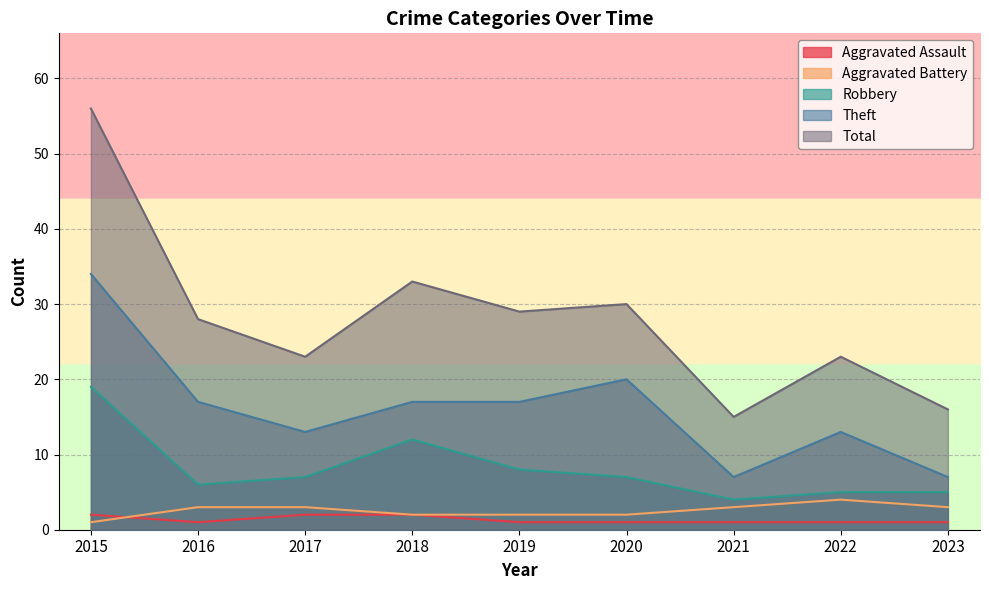

At 2018, list the series in order from smallest to largest.

Aggravated Assault, Aggravated Battery, Robbery, Theft, Total